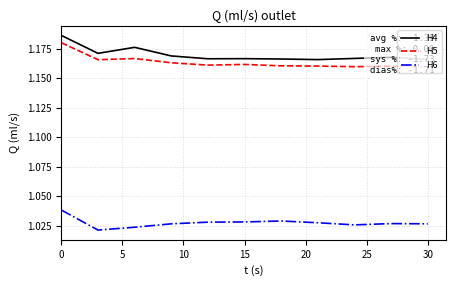

True or false: H6 and H5 cross at least once.

False